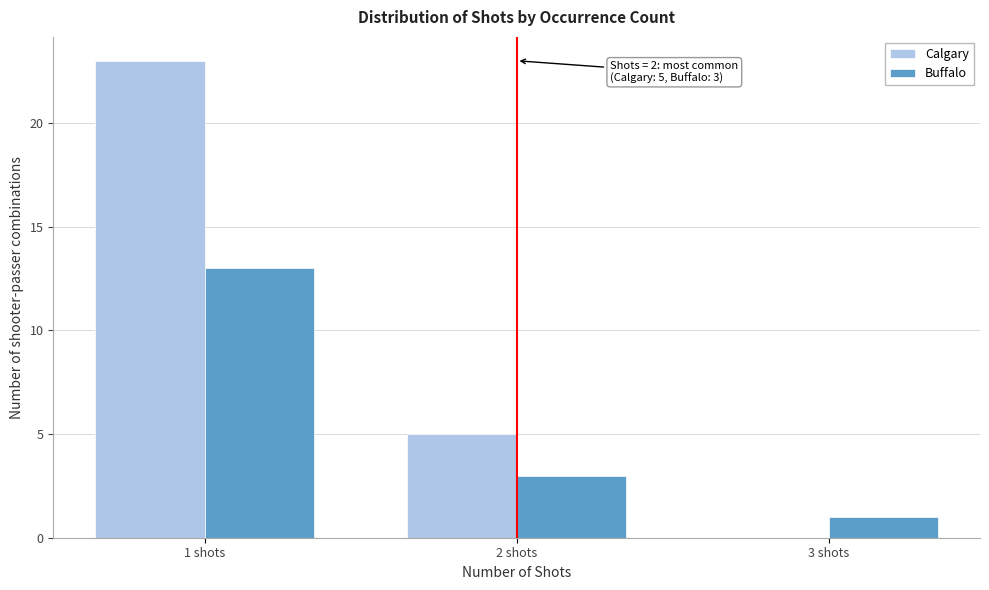

In the Calgary series, which range on the x-axis has the tallest bar?

0.5 to 1.5